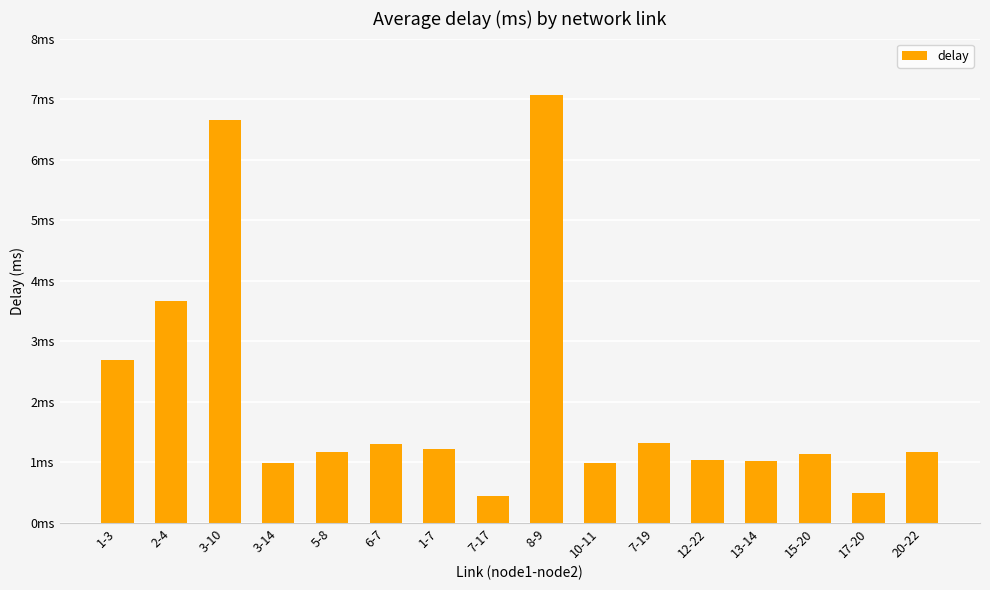

Rank the categories by value from highest to lowest.

8-9, 3-10, 2-4, 1-3, 7-19, 6-7, 1-7, 20-22, 5-8, 15-20, 12-22, 13-14, 10-11, 3-14, 17-20, 7-17